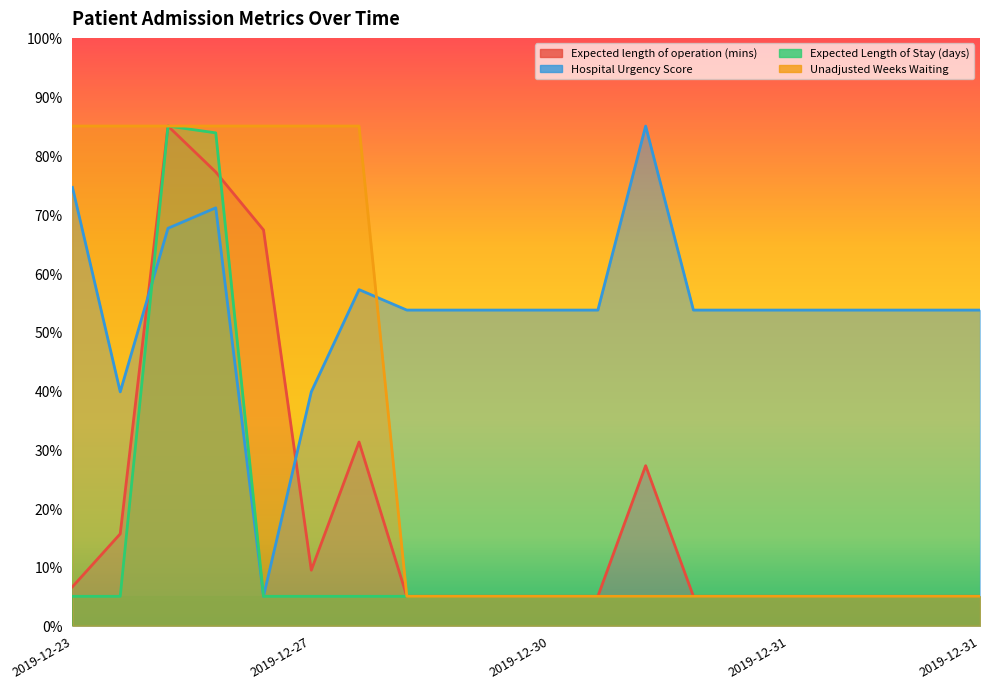

At which category does the chart reach its minimum across all series?

2019-12-30